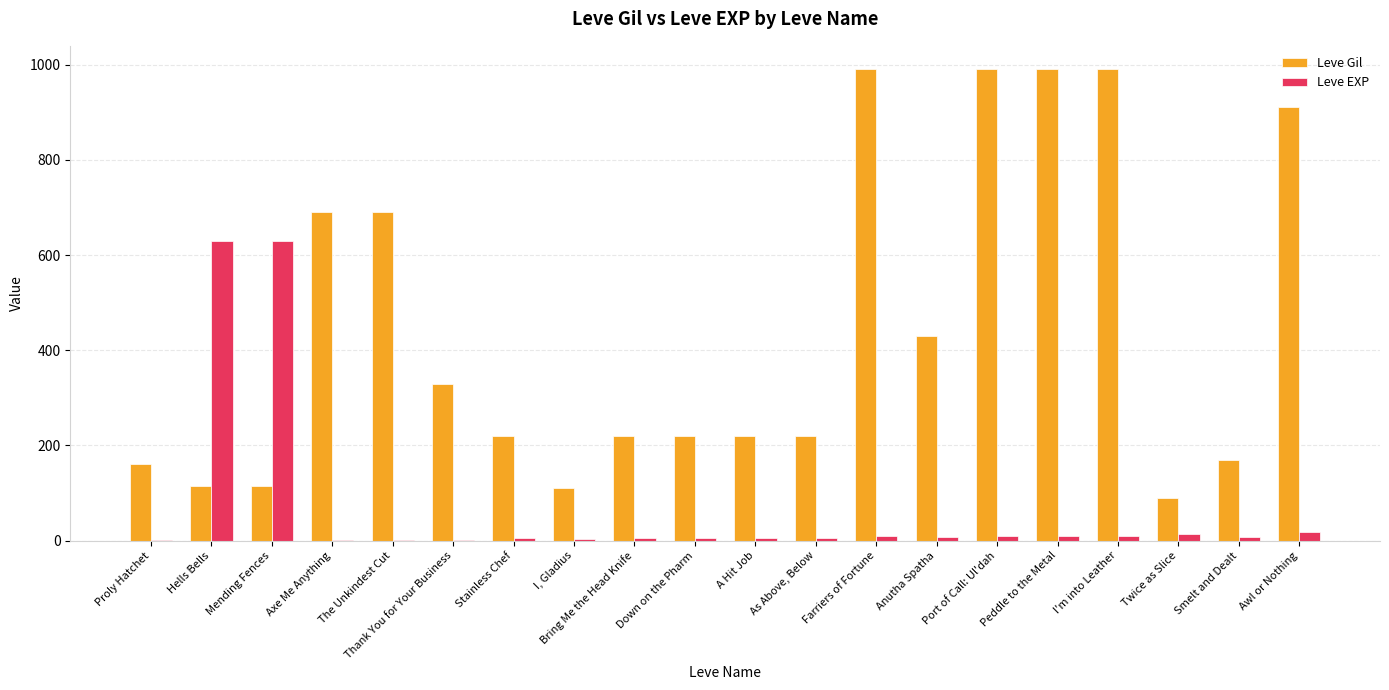

The value of Leve Gil at Thank You for Your Business is 330. True or false?

True